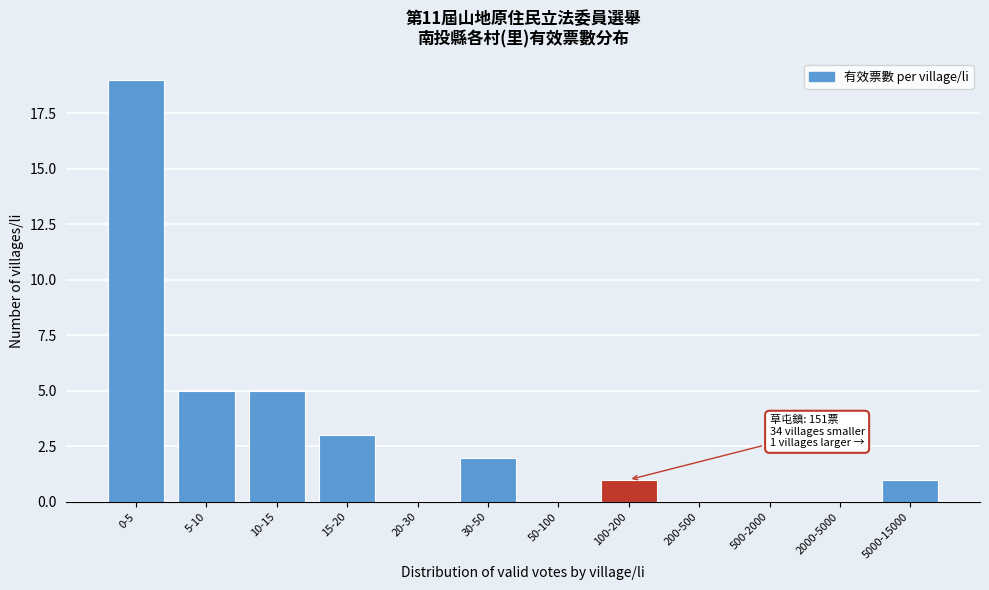

Reading right to left, extract all data points from this chart.

5000-15000=1	2000-5000=0	500-2000=0	200-500=0	100-200=1	50-100=0	30-50=2	20-30=0	15-20=3	10-15=5	5-10=5	0-5=19